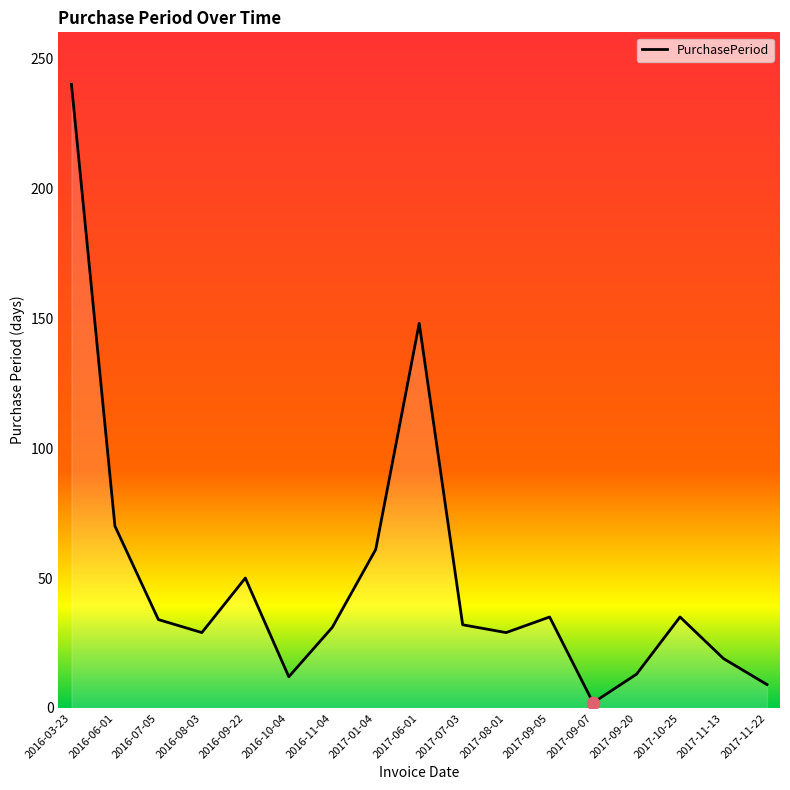

Between 2017-07-03 and 2017-01-04, which is larger?

2017-01-04